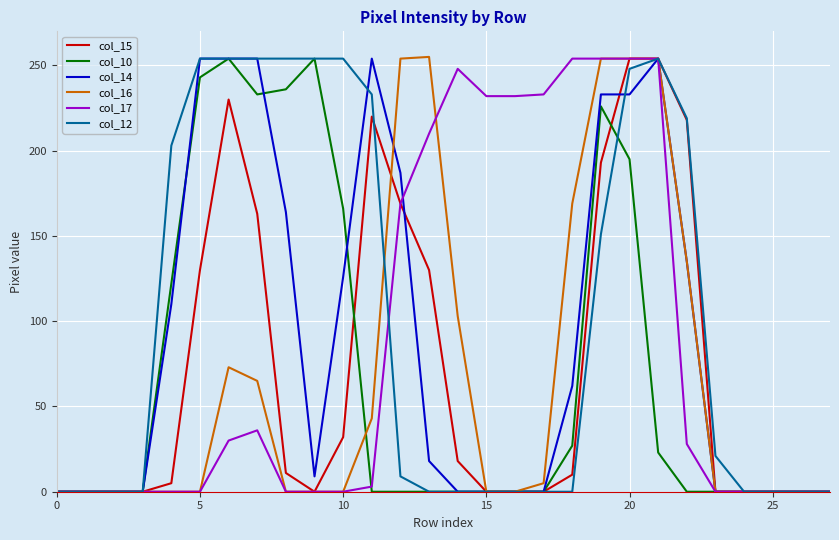

Which series has the largest total across all categories?

col_12